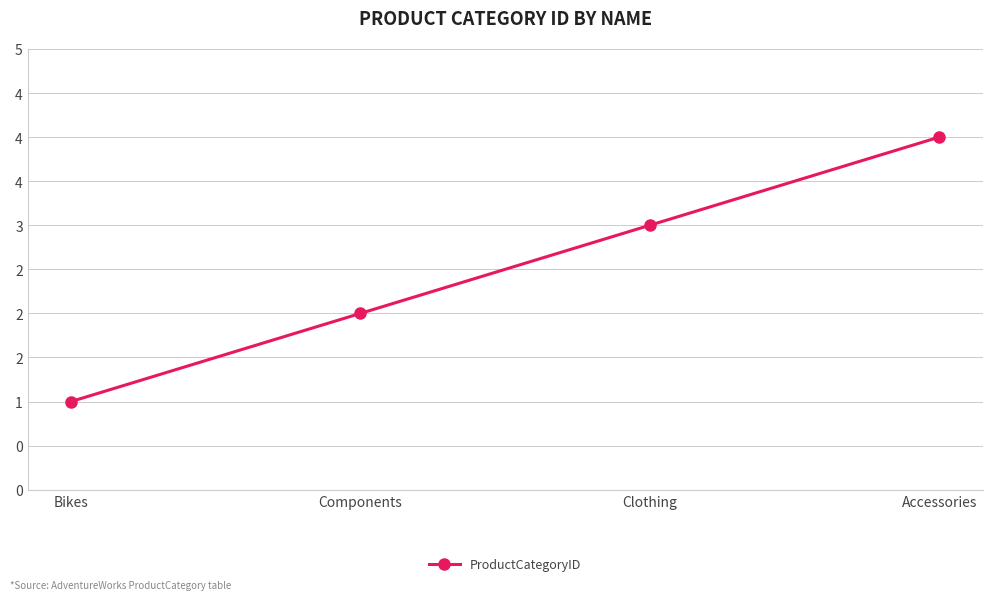

Does the chart have visible grid lines?

Yes